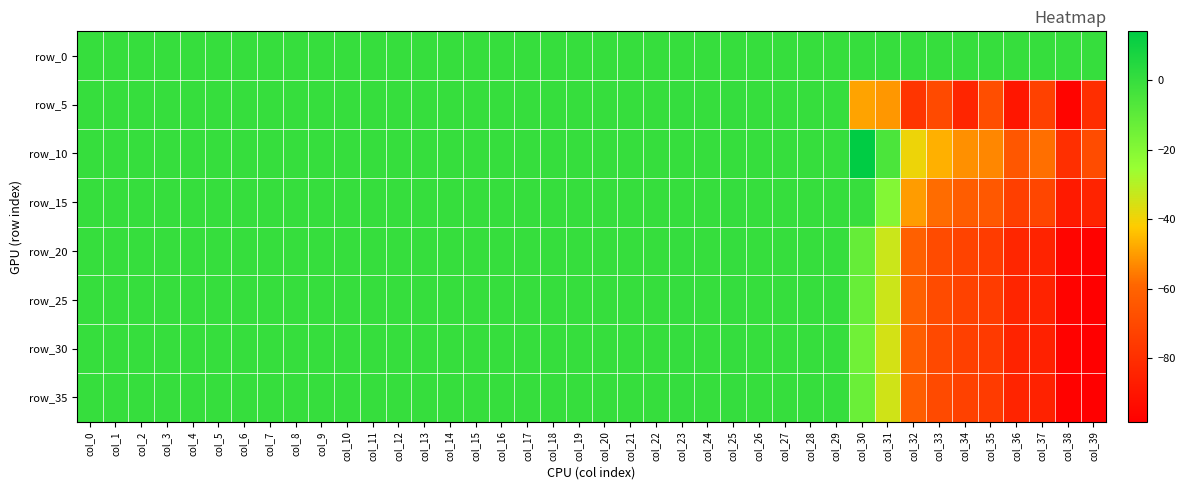

Which has a higher value, col_5 or col_9?

col_5